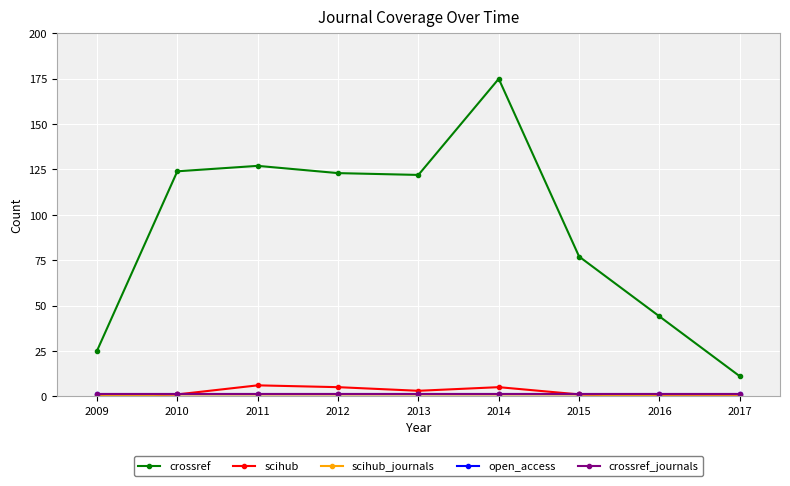

Is this an area chart (filled region under the line)?

No